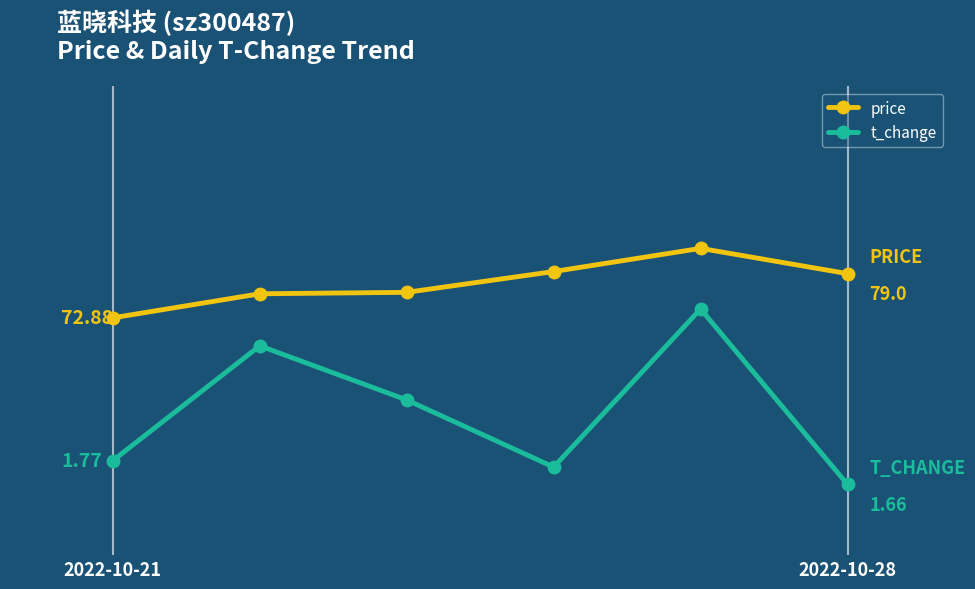

Which series has the widest spread of values?

t_change